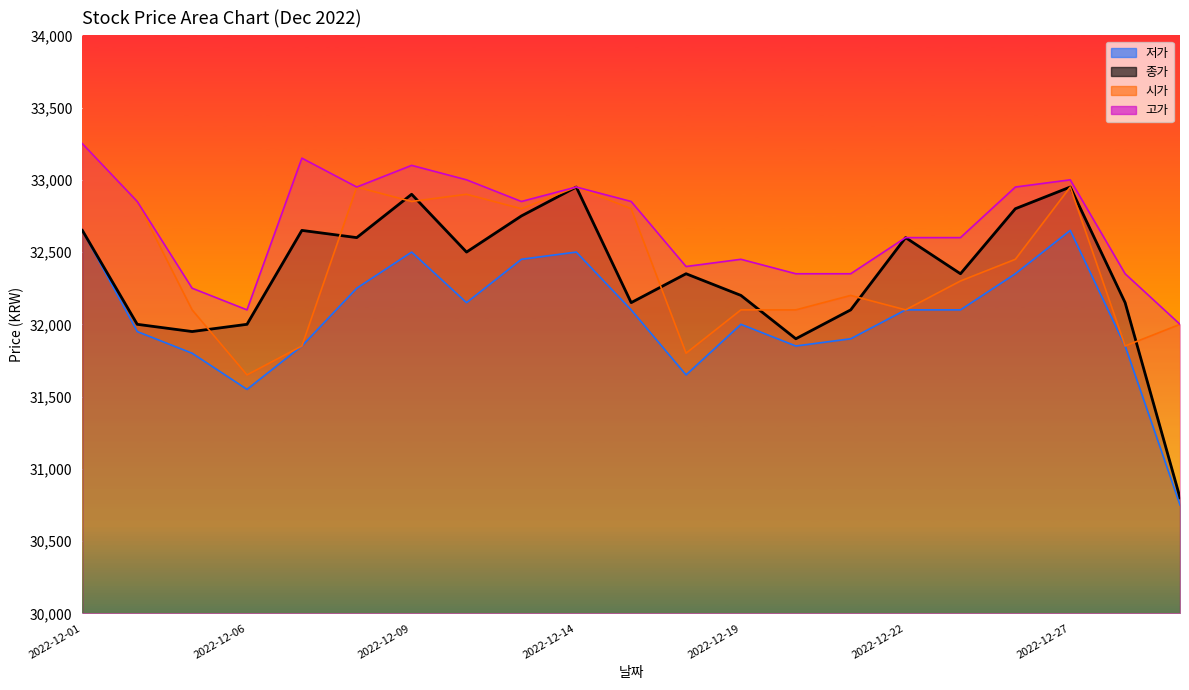

What is the value of the 시가 point at the 8th from the left?

32900